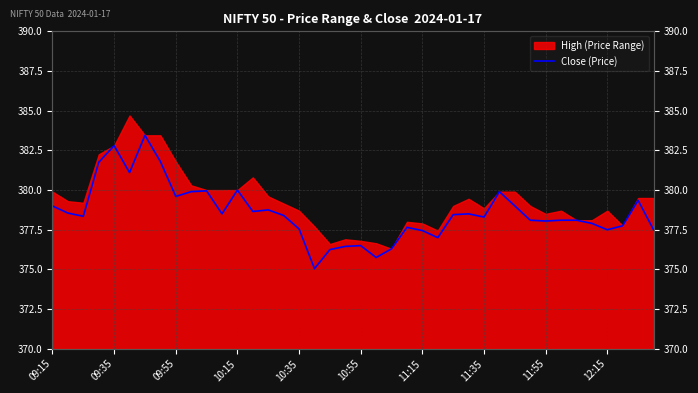

How many points are higher than both their immediate neighbors (excluding endpoints)?

10